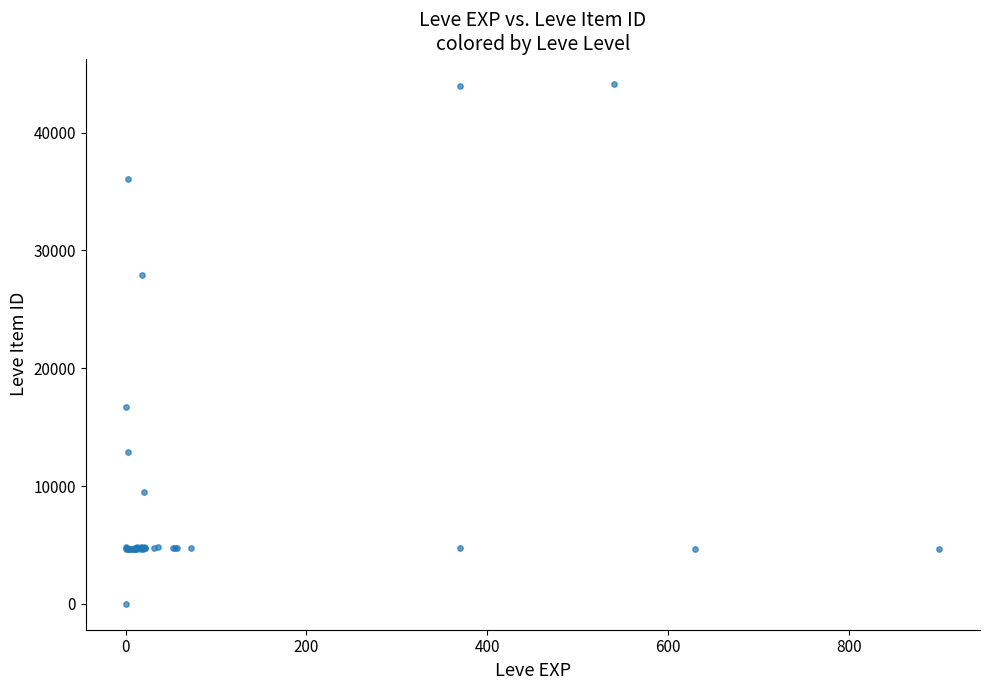

What Y value in the scatter plot is closest to 22050?

16734